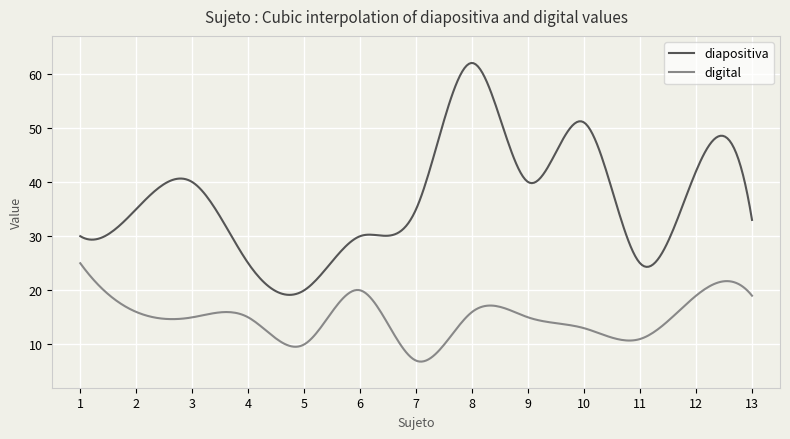

Rank the series by their maximum value, from highest to lowest.

diapositiva, digital